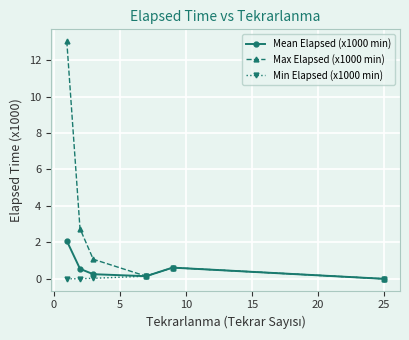

Which series has the largest total across all categories?

Max Elapsed (x1000 min)